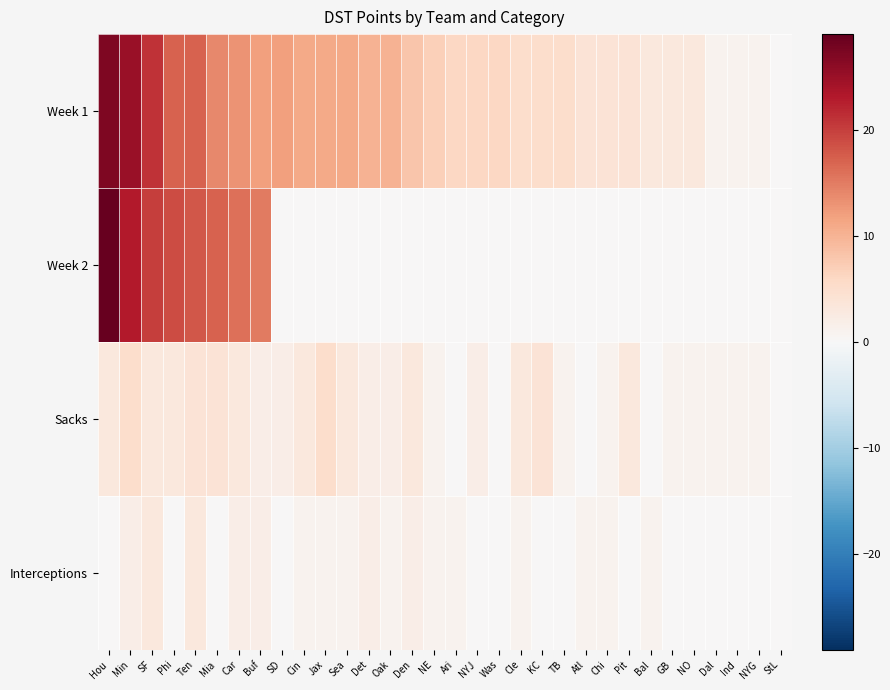

What is the maximum value shown in the chart?

29